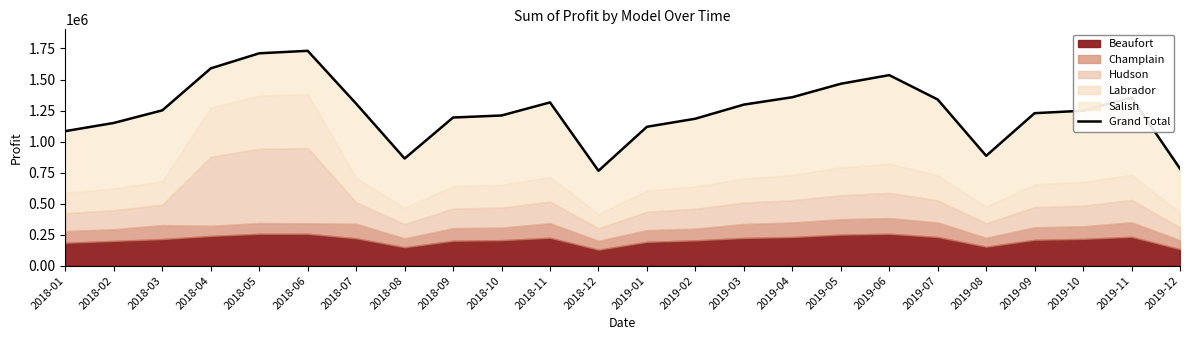

What is the label of the 1st point from the right?

2019-12